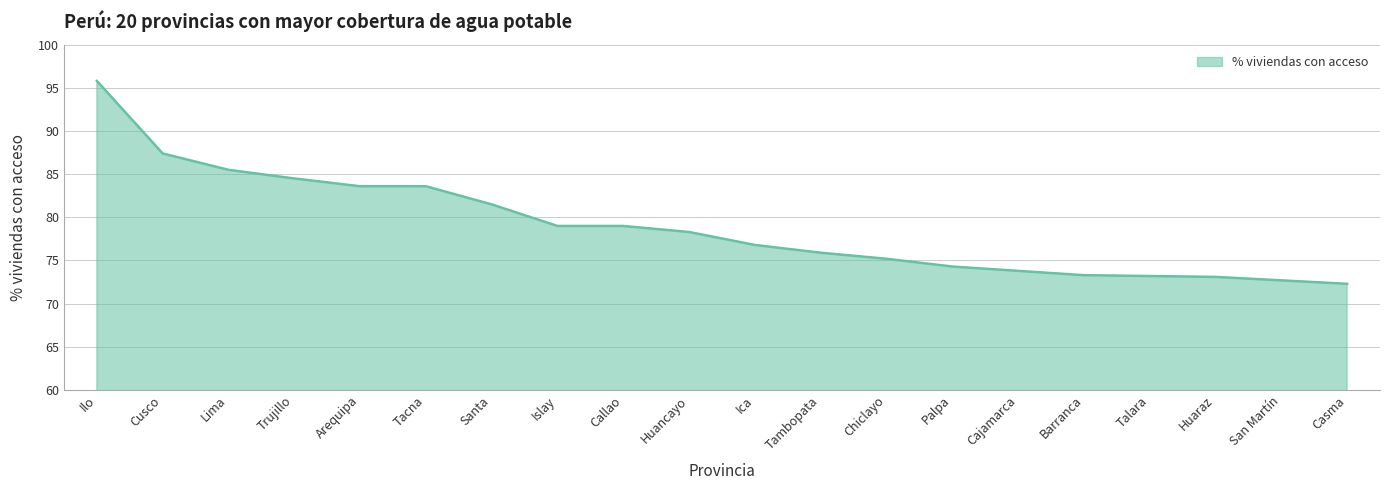

What is the approximate value at San Martín?

72.7